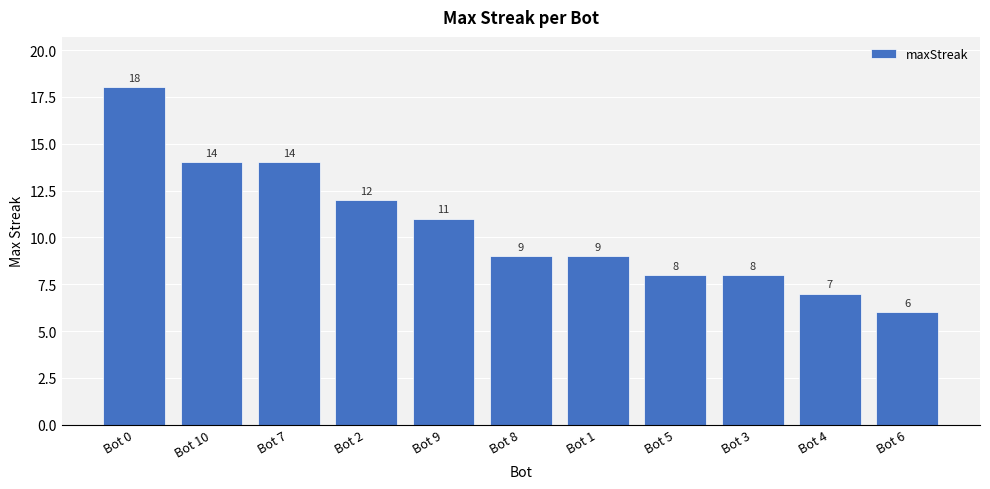

Reading left to right, what are all the values shown in this chart?

18	14	14	12	11	9	9	8	8	7	6